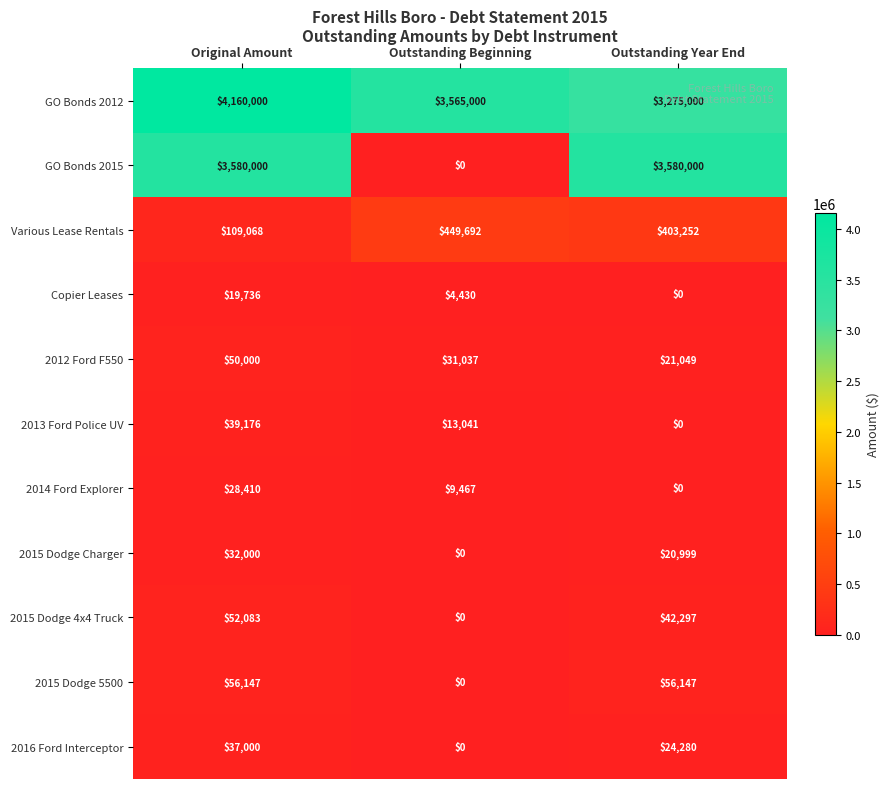

Read the 2015 Dodge Charger value at Original Amount.

32000